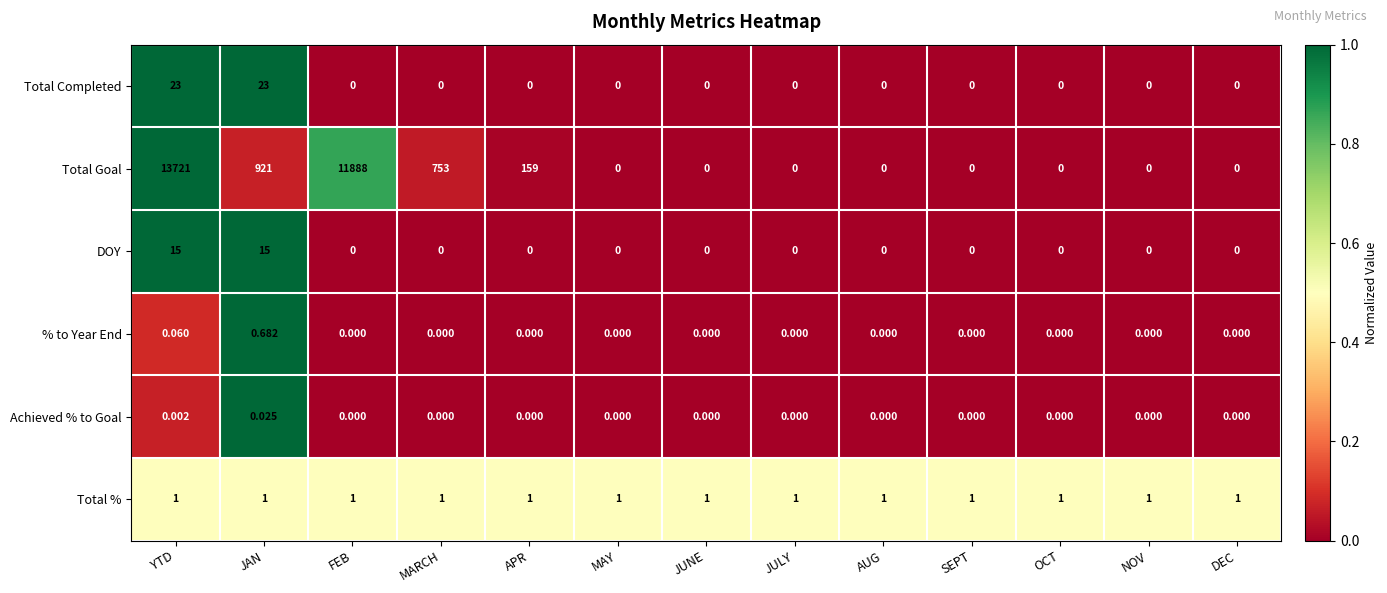

Is the value of Total % at MARCH greater than the value of % to Year End at SEPT?

Yes